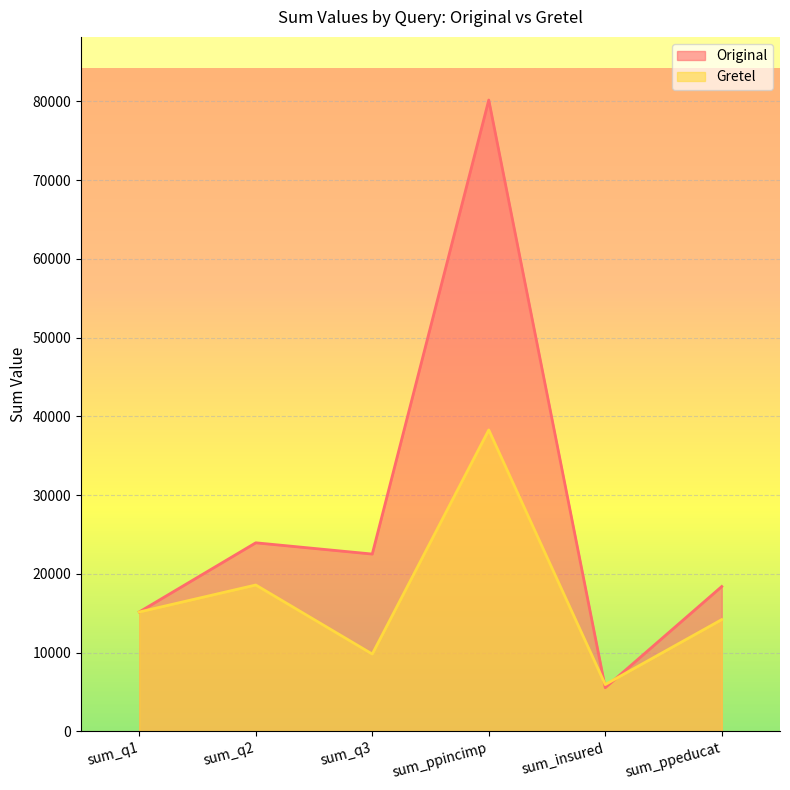

How many lines are shown in the chart?

2